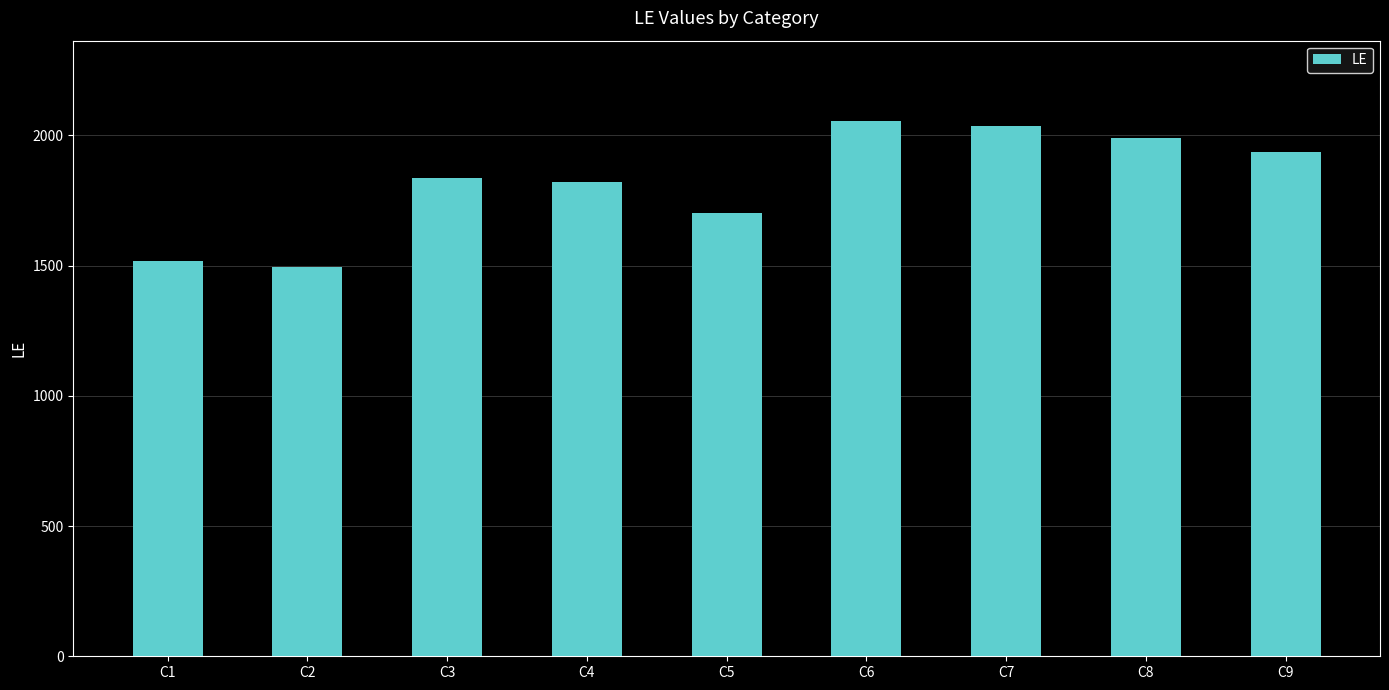

At which label is the value closest to 1775?

C4